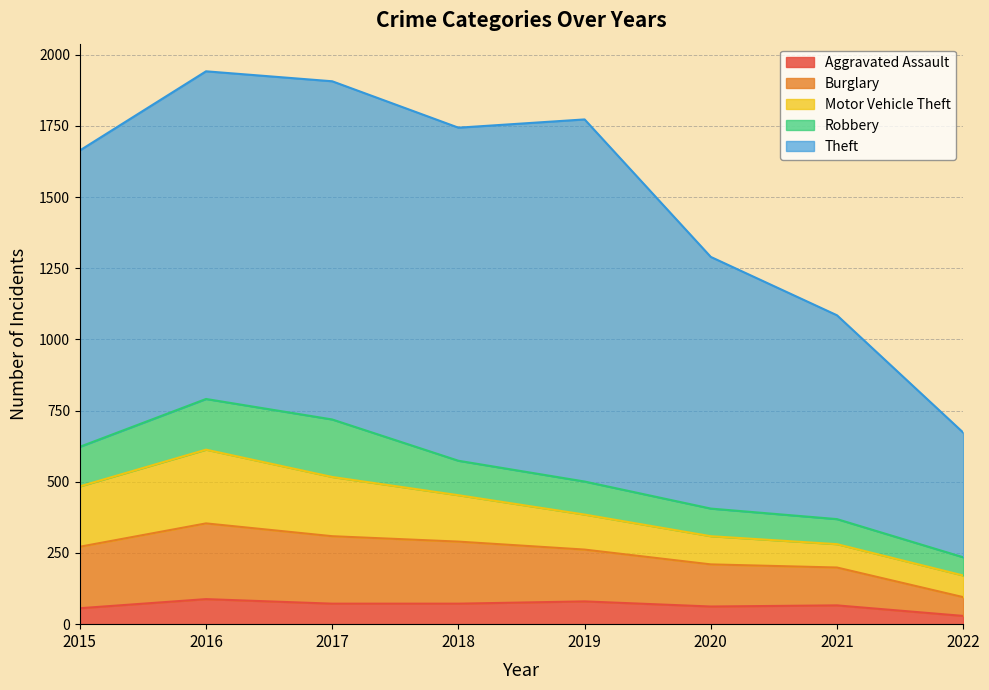

What is the spread (max minus min) of values at 2015?

985